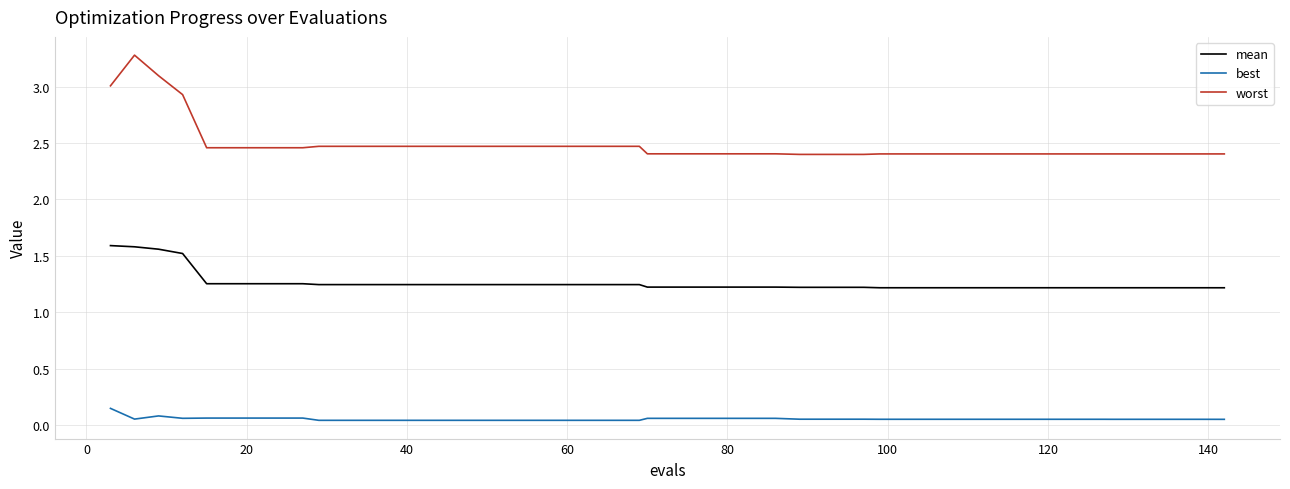

True or false: mean and best cross at least once.

False